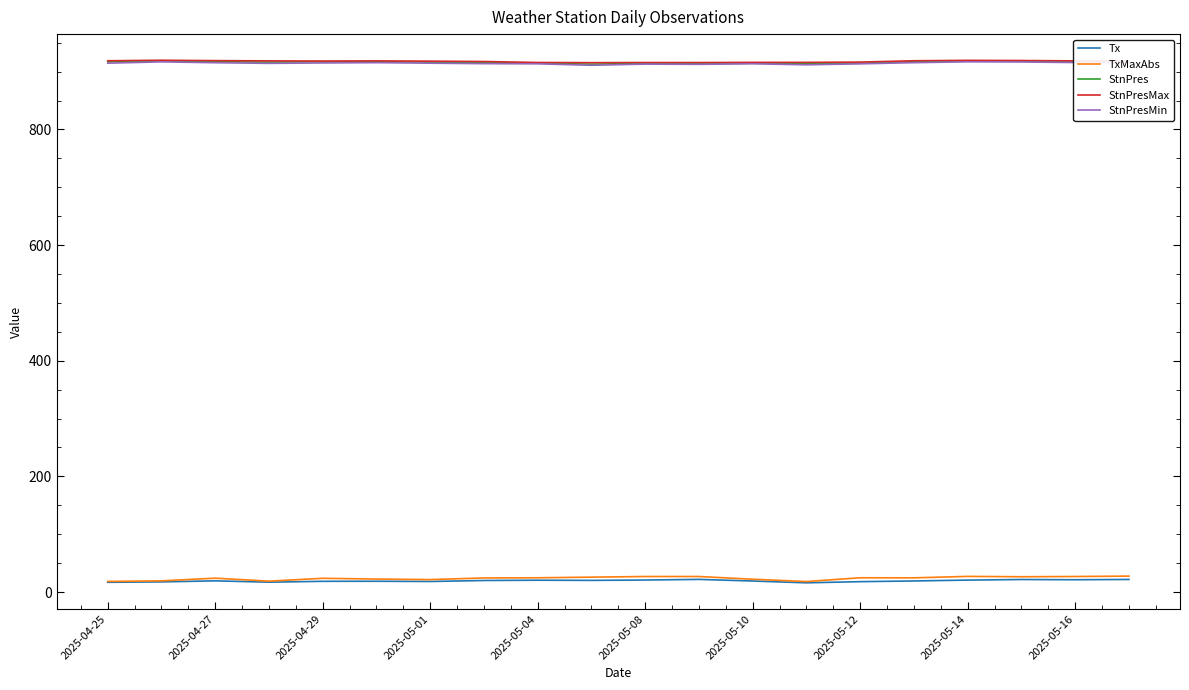

What is the maximum value for StnPresMin?

917.0